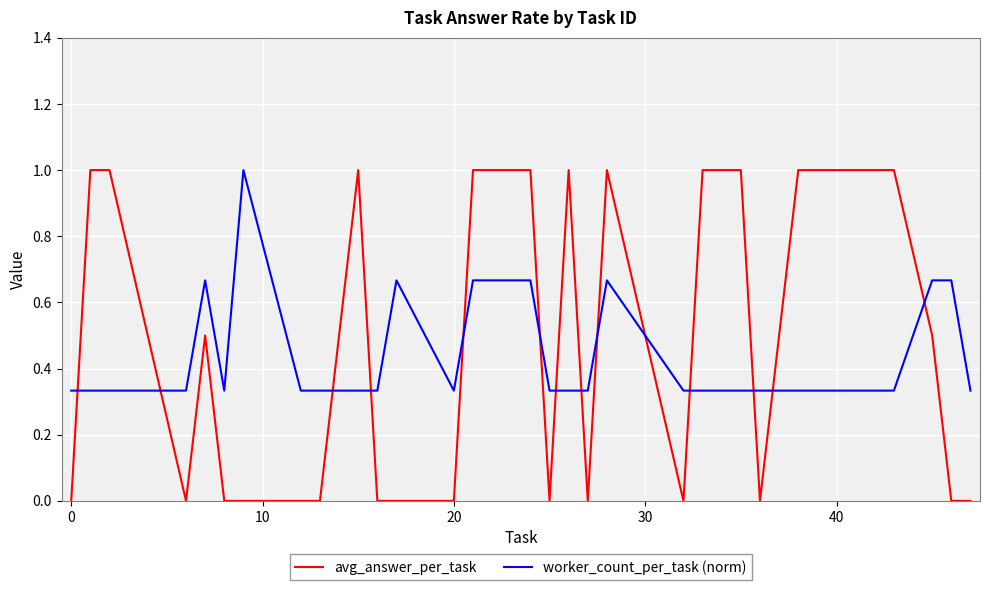

What is the greatest value displayed?

1.0